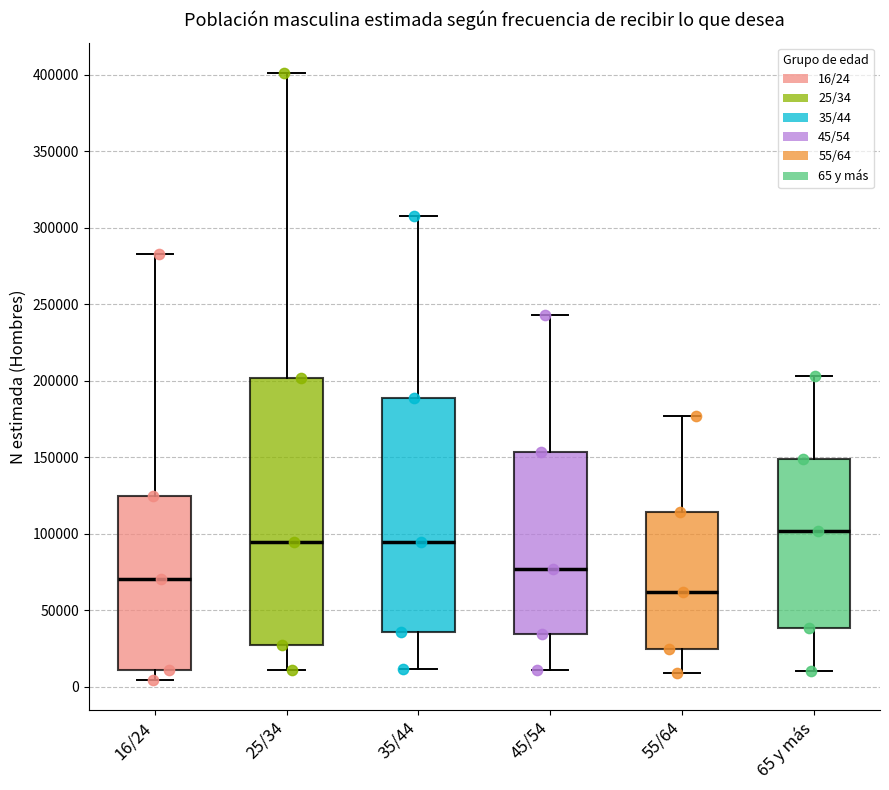

Reading left to right, read every box against the y-axis: the position of its median line, the range the box covers, and the ends of its whiskers. The values are not printed on the chart, so give them approximately, as read against the axis.

16/24: median 70000, box 10000 to 125000, whiskers 5000 to 285000
25/34: median 95000, box 25000 to 200000, whiskers 10000 to 400000
35/44: median 95000, box 35000 to 190000, whiskers 10000 to 310000
45/54: median 75000, box 35000 to 155000, whiskers 10000 to 245000
55/64: median 60000, box 25000 to 115000, whiskers 10000 to 175000
65 y más: median 100000, box 40000 to 150000, whiskers 10000 to 205000